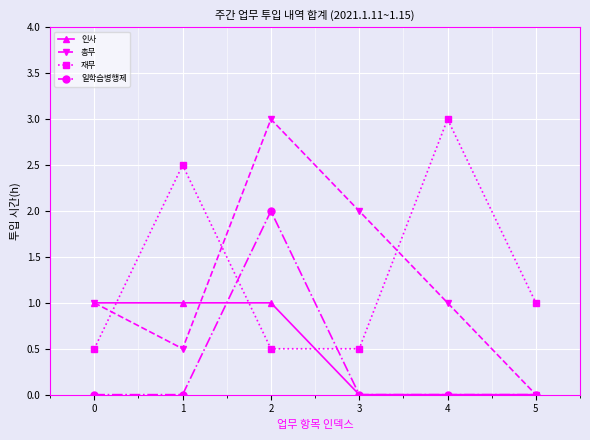

What is the value of the 인사 point at the 3rd from the left?

1.0